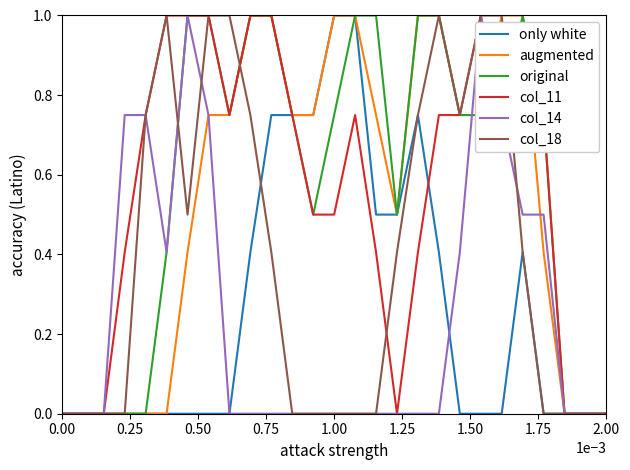

What is the greatest value displayed?

1.0